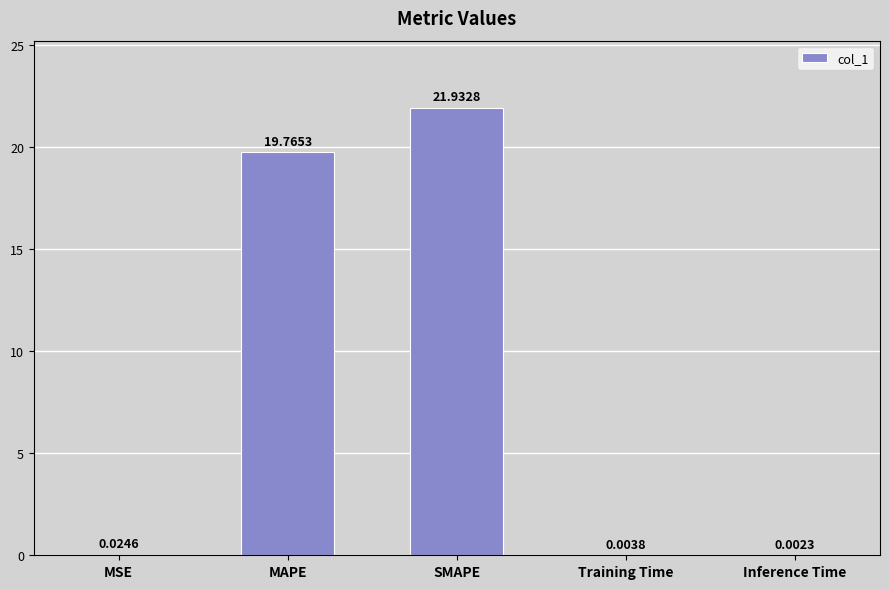

What is the sum of the values at MAPE and Training Time?

19.8